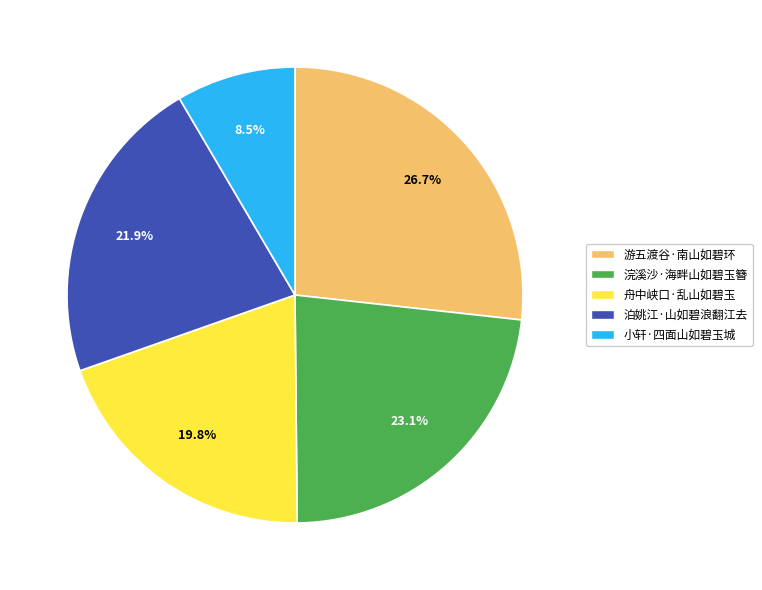

To the nearest percent, what percentage of the pie is 泊姚江·山如碧浪翻江去?

22%